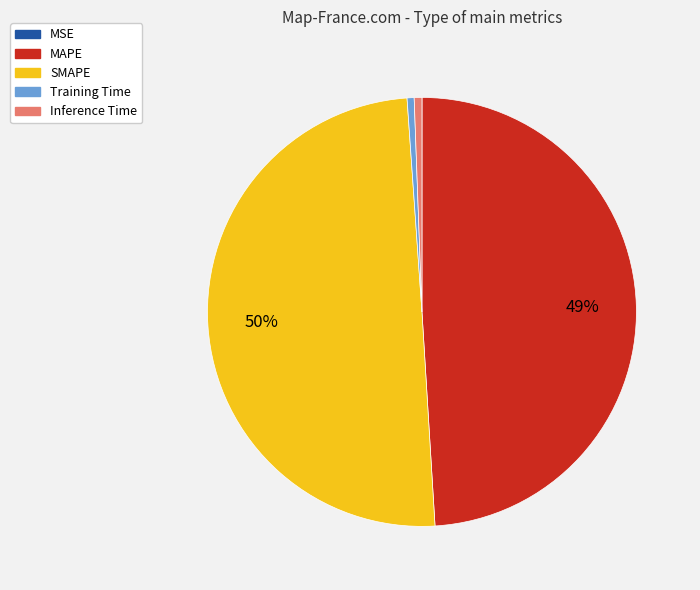

Does Training Time account for over 50% of the chart?

No